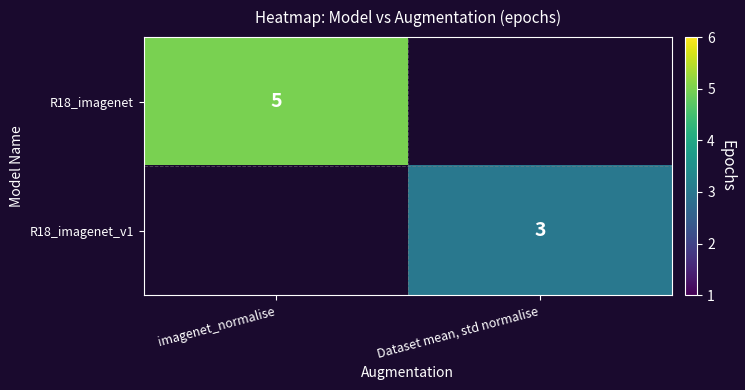

The value of R18_imagenet at imagenet_normalise is 5. True or false?

True